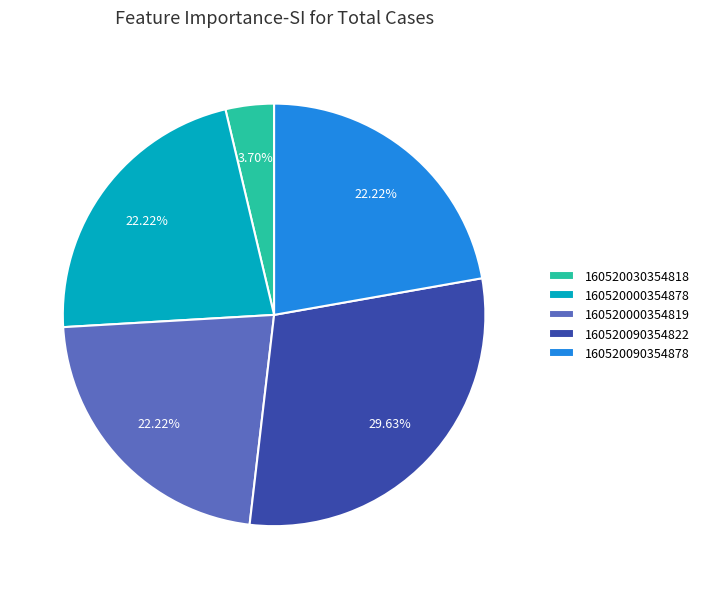

How many slices are in this pie chart?

5